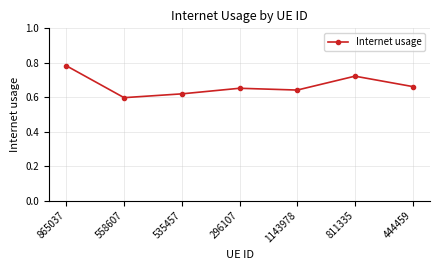

The value at 535457 is 0.4. True or false?

False